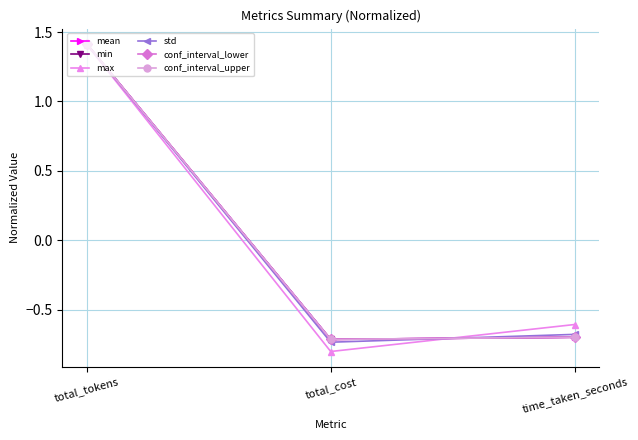

Rank the series by their average value, from highest to lowest.

mean, conf_interval_lower, max, conf_interval_upper, min, std